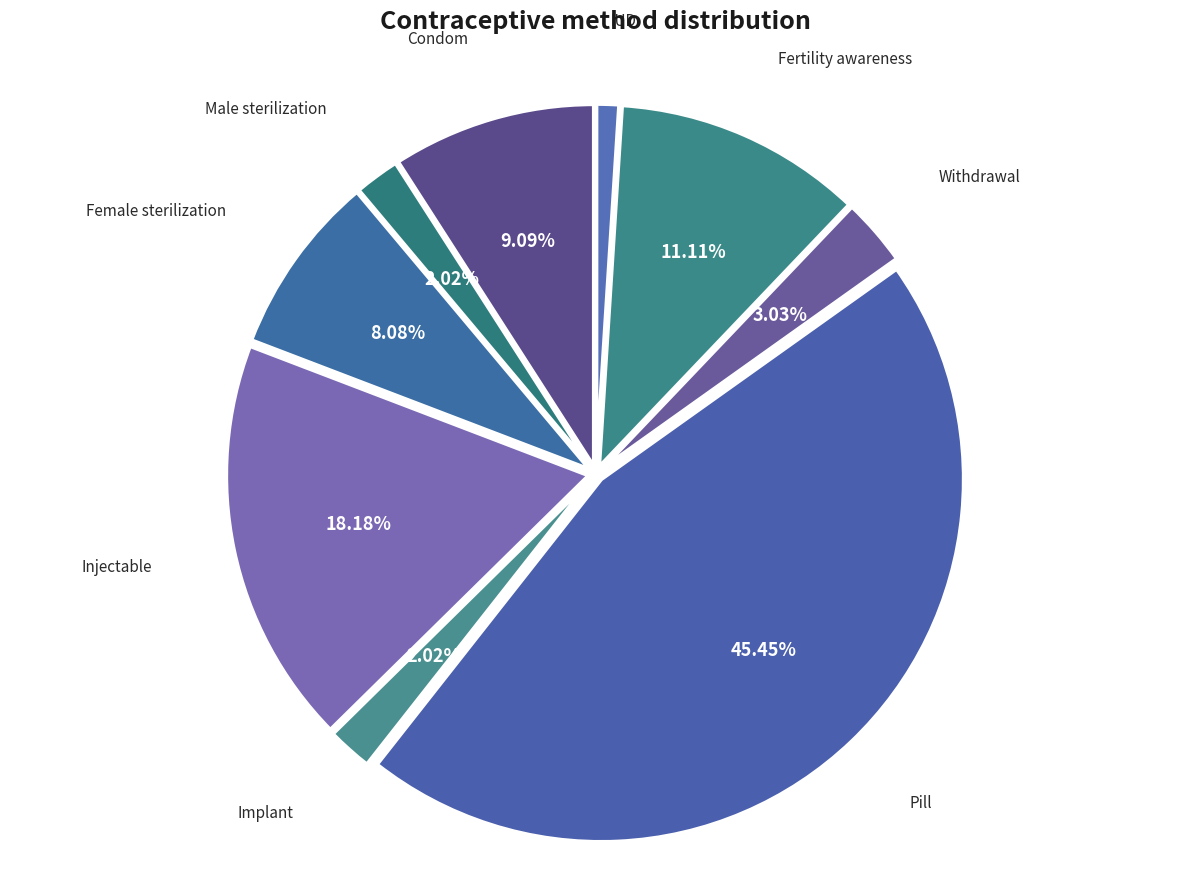

What portion of the pie excludes Injectable?

81.8%